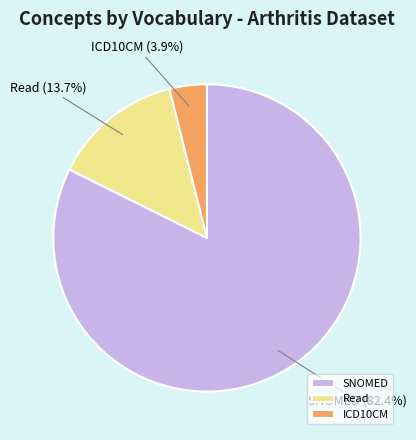

Which has a higher value, SNOMED or Read?

SNOMED